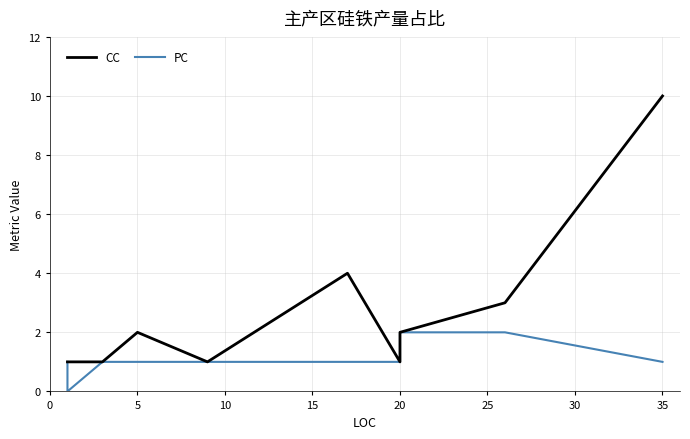

True or false: PC and CC intersect in this chart.

False